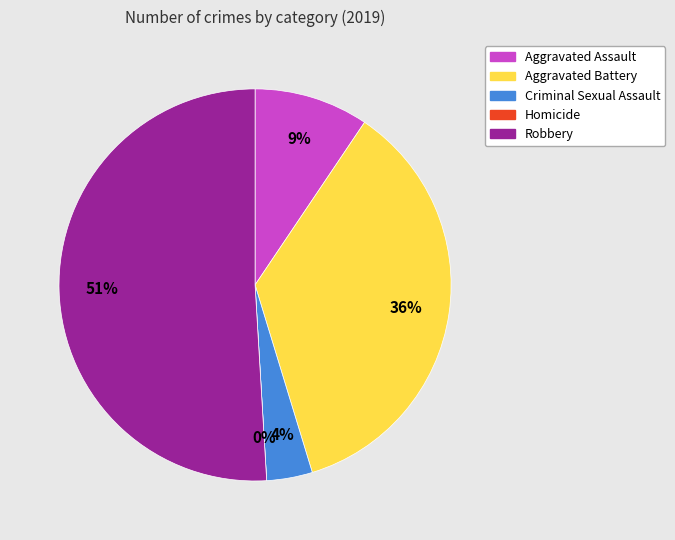

Which category has the smallest portion of the pie?

Homicide